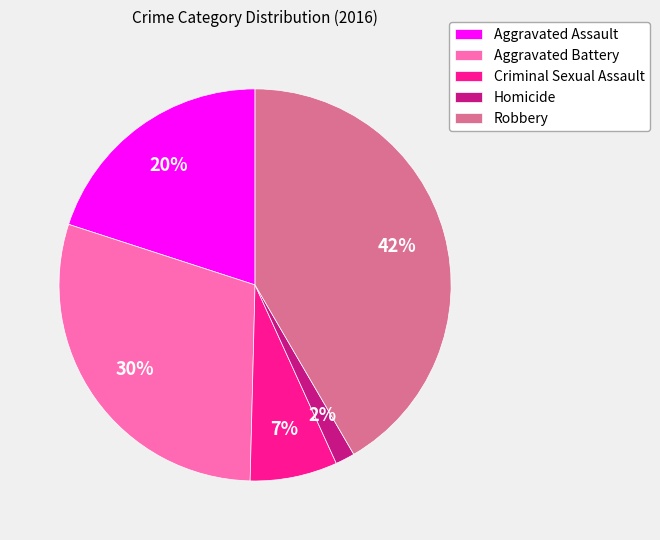

Does any single category account for the majority?

No